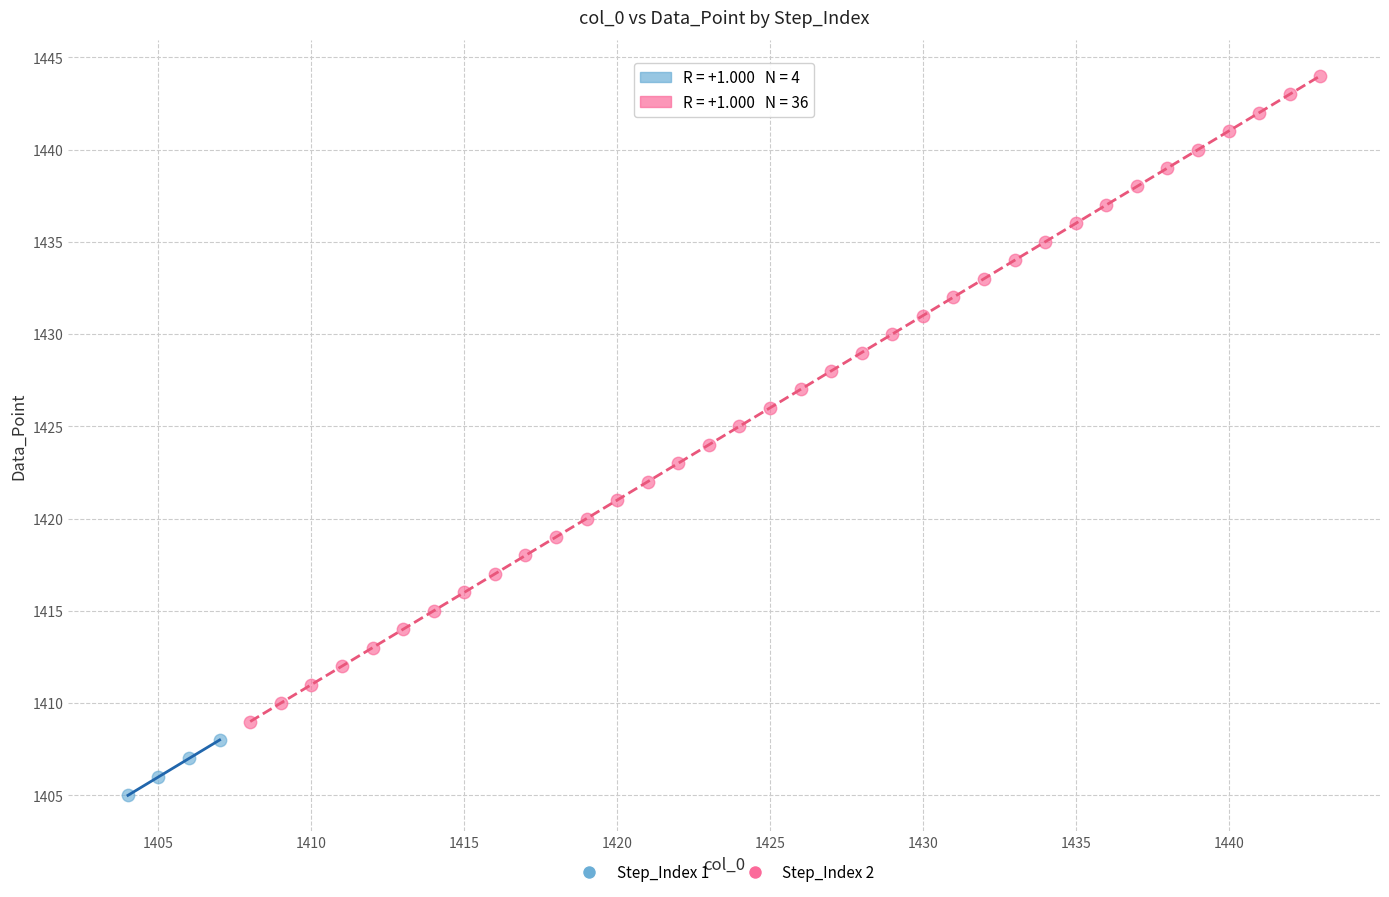

Which series reaches the maximum Y coordinate?

Step_Index 2